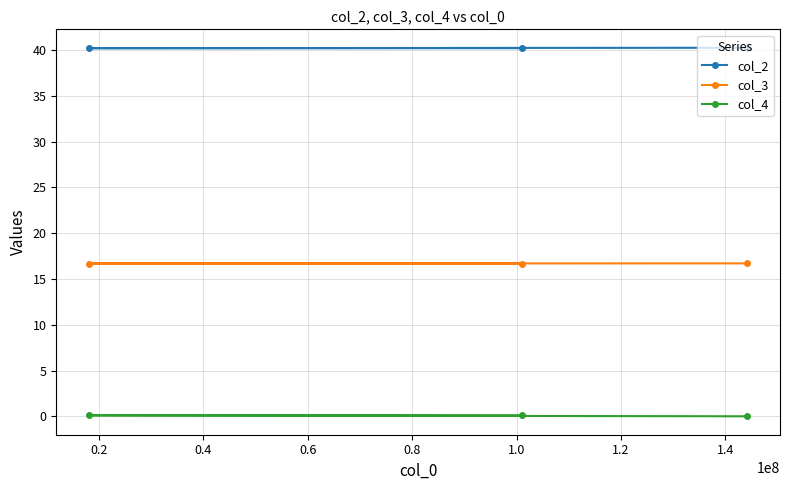

What is the average value of the col_2 series?

40.2